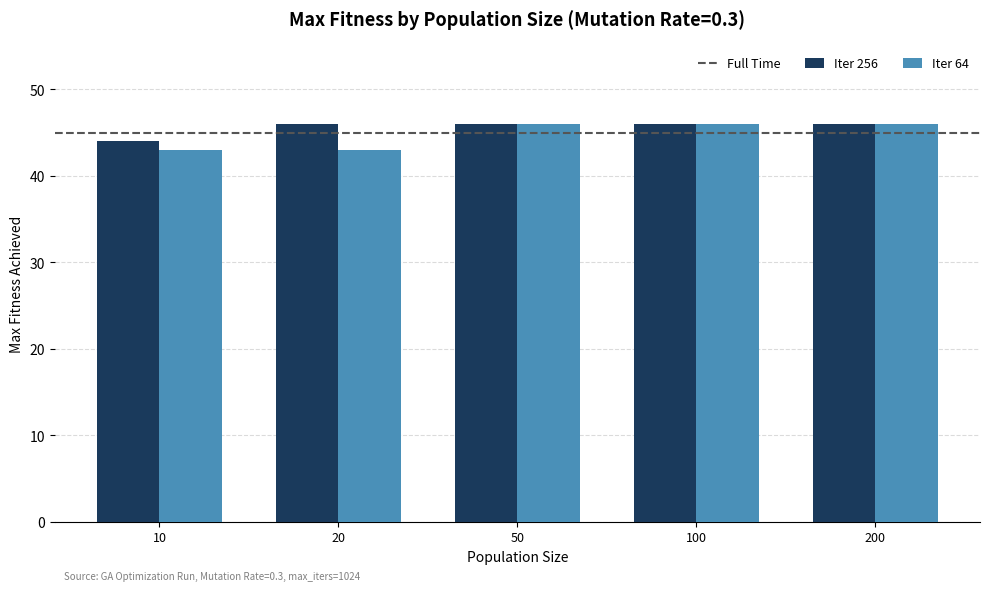

What is the sum of the Iter 64 values at 200 and 10?

89